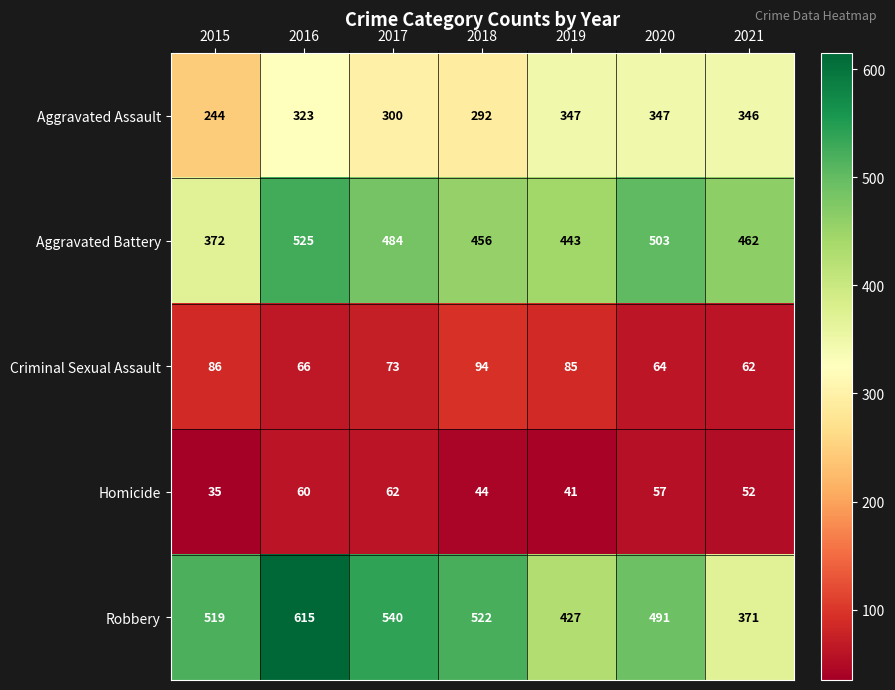

At which label is Criminal Sexual Assault closest to 78?

2017